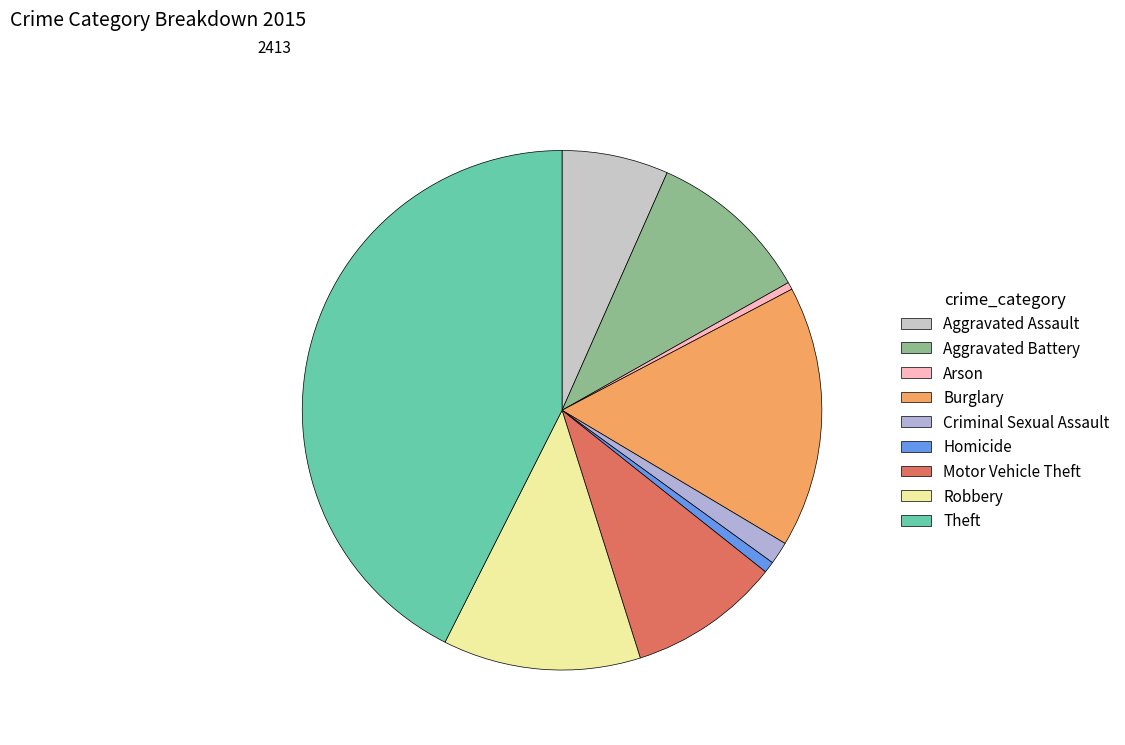

Count the number of slices in the pie.

9